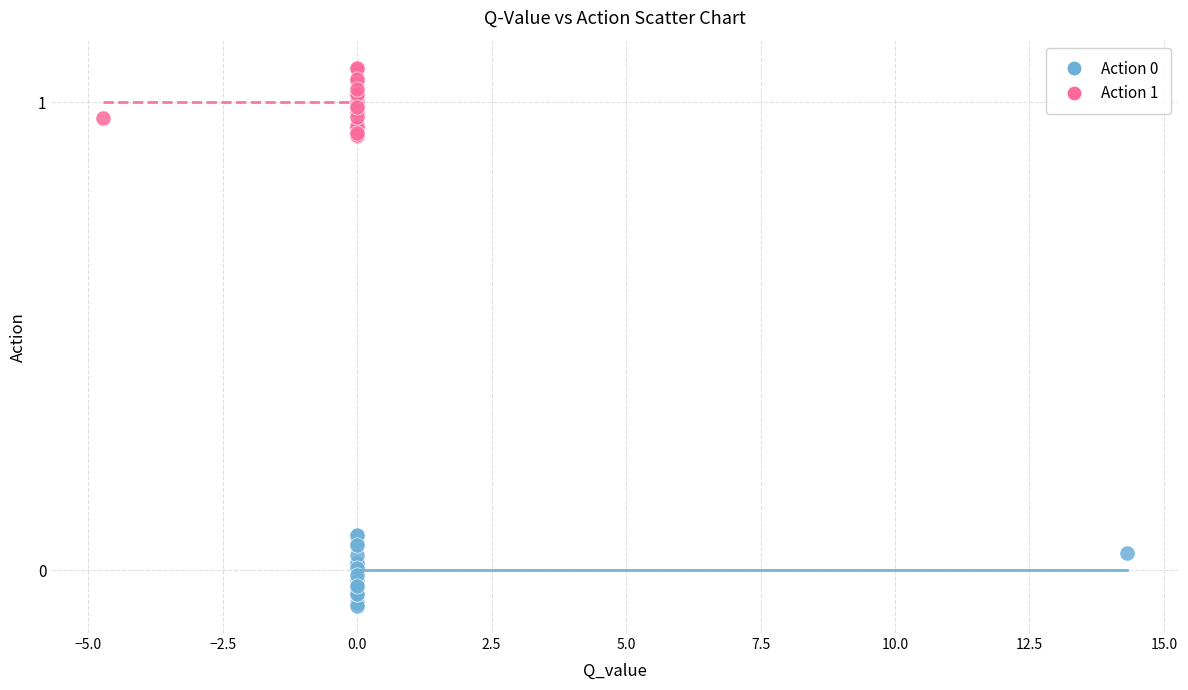

Which series reaches the maximum Y coordinate?

Action 1